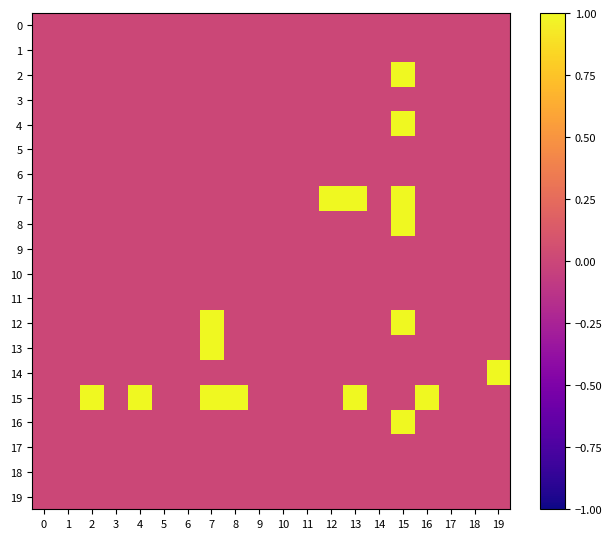

Reading right to left, transcribe all the data shown in this chart.

0: 19=0	18=0	17=0	16=0	15=0	14=0	13=0	12=0	11=0	10=0	9=0	8=0	7=0	6=0	5=0	4=0	3=0	2=0	1=0	0=0
1: 19=0	18=0	17=0	16=0	15=0	14=0	13=0	12=0	11=0	10=0	9=0	8=0	7=0	6=0	5=0	4=0	3=0	2=0	1=0	0=0
2: 19=0	18=0	17=0	16=0	15=1	14=0	13=0	12=0	11=0	10=0	9=0	8=0	7=0	6=0	5=0	4=0	3=0	2=0	1=0	0=0
3: 19=0	18=0	17=0	16=0	15=0	14=0	13=0	12=0	11=0	10=0	9=0	8=0	7=0	6=0	5=0	4=0	3=0	2=0	1=0	0=0
4: 19=0	18=0	17=0	16=0	15=1	14=0	13=0	12=0	11=0	10=0	9=0	8=0	7=0	6=0	5=0	4=0	3=0	2=0	1=0	0=0
5: 19=0	18=0	17=0	16=0	15=0	14=0	13=0	12=0	11=0	10=0	9=0	8=0	7=0	6=0	5=0	4=0	3=0	2=0	1=0	0=0
6: 19=0	18=0	17=0	16=0	15=0	14=0	13=0	12=0	11=0	10=0	9=0	8=0	7=0	6=0	5=0	4=0	3=0	2=0	1=0	0=0
7: 19=0	18=0	17=0	16=0	15=1	14=0	13=1	12=1	11=0	10=0	9=0	8=0	7=0	6=0	5=0	4=0	3=0	2=0	1=0	0=0
8: 19=0	18=0	17=0	16=0	15=1	14=0	13=0	12=0	11=0	10=0	9=0	8=0	7=0	6=0	5=0	4=0	3=0	2=0	1=0	0=0
9: 19=0	18=0	17=0	16=0	15=0	14=0	13=0	12=0	11=0	10=0	9=0	8=0	7=0	6=0	5=0	4=0	3=0	2=0	1=0	0=0
10: 19=0	18=0	17=0	16=0	15=0	14=0	13=0	12=0	11=0	10=0	9=0	8=0	7=0	6=0	5=0	4=0	3=0	2=0	1=0	0=0
11: 19=0	18=0	17=0	16=0	15=0	14=0	13=0	12=0	11=0	10=0	9=0	8=0	7=0	6=0	5=0	4=0	3=0	2=0	1=0	0=0
12: 19=0	18=0	17=0	16=0	15=1	14=0	13=0	12=0	11=0	10=0	9=0	8=0	7=1	6=0	5=0	4=0	3=0	2=0	1=0	0=0
13: 19=0	18=0	17=0	16=0	15=0	14=0	13=0	12=0	11=0	10=0	9=0	8=0	7=1	6=0	5=0	4=0	3=0	2=0	1=0	0=0
14: 19=1	18=0	17=0	16=0	15=0	14=0	13=0	12=0	11=0	10=0	9=0	8=0	7=0	6=0	5=0	4=0	3=0	2=0	1=0	0=0
15: 19=0	18=0	17=0	16=1	15=0	14=0	13=1	12=0	11=0	10=0	9=0	8=1	7=1	6=0	5=0	4=1	3=0	2=1	1=0	0=0
16: 19=0	18=0	17=0	16=0	15=1	14=0	13=0	12=0	11=0	10=0	9=0	8=0	7=0	6=0	5=0	4=0	3=0	2=0	1=0	0=0
17: 19=0	18=0	17=0	16=0	15=0	14=0	13=0	12=0	11=0	10=0	9=0	8=0	7=0	6=0	5=0	4=0	3=0	2=0	1=0	0=0
18: 19=0	18=0	17=0	16=0	15=0	14=0	13=0	12=0	11=0	10=0	9=0	8=0	7=0	6=0	5=0	4=0	3=0	2=0	1=0	0=0
19: 19=0	18=0	17=0	16=0	15=0	14=0	13=0	12=0	11=0	10=0	9=0	8=0	7=0	6=0	5=0	4=0	3=0	2=0	1=0	0=0